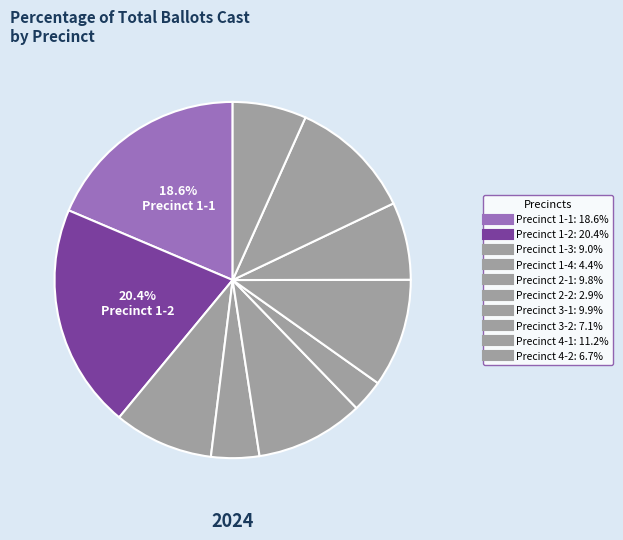

Does any single category account for the majority?

No